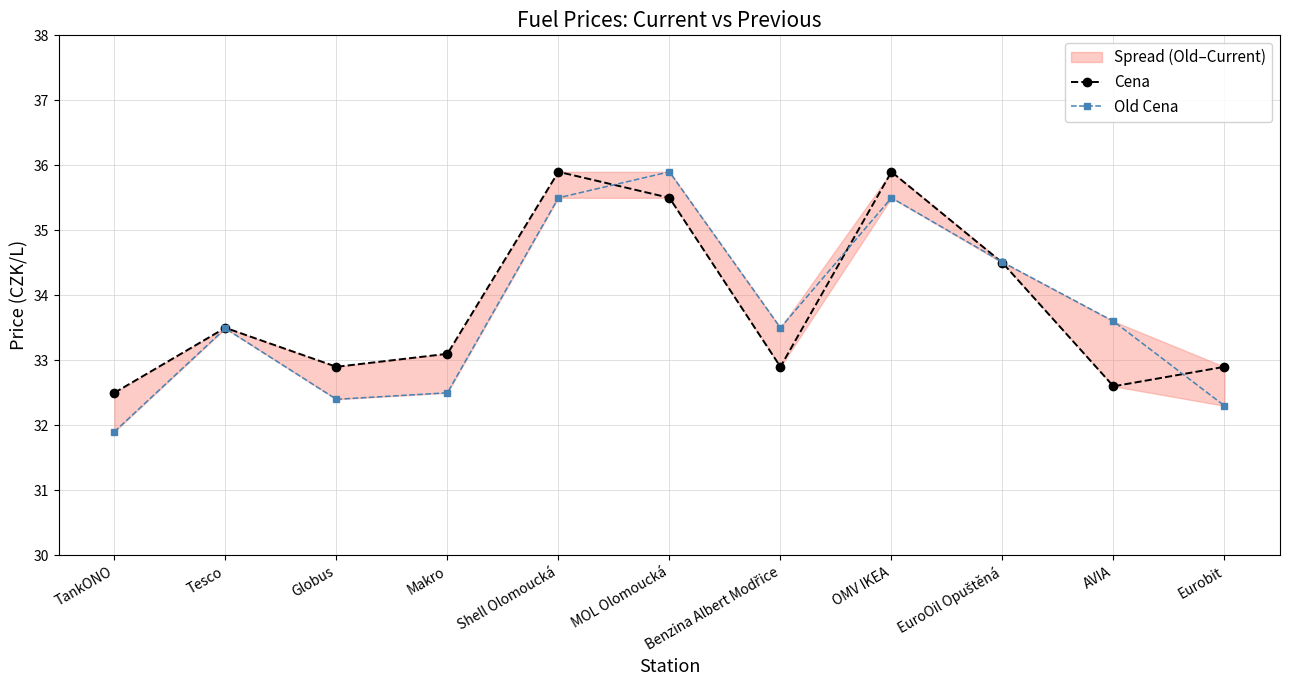

Reading left to right, transcribe all the data shown in this chart.

Cena: 32.5	33.5	32.9	33.1	35.9	35.5	32.9	35.9	34.5	32.6	32.9
Old Cena: 31.9	33.5	32.4	32.5	35.5	35.9	33.5	35.5	34.5	33.6	32.3